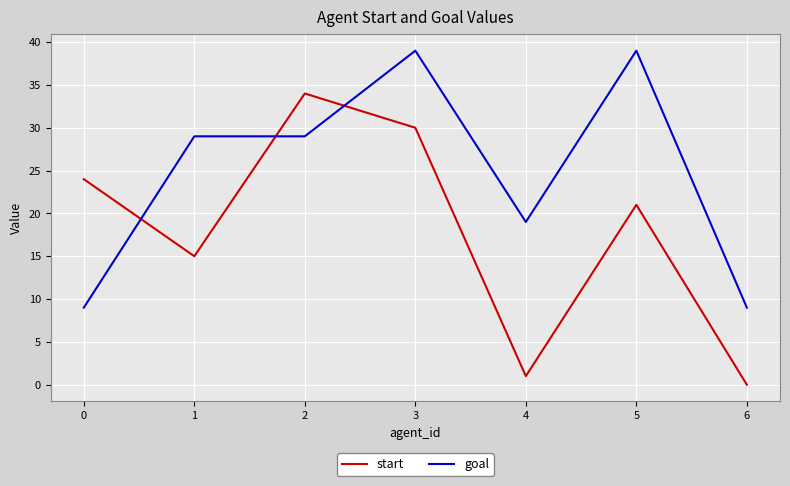

What is the difference between the goal values at 6 and 2?

20